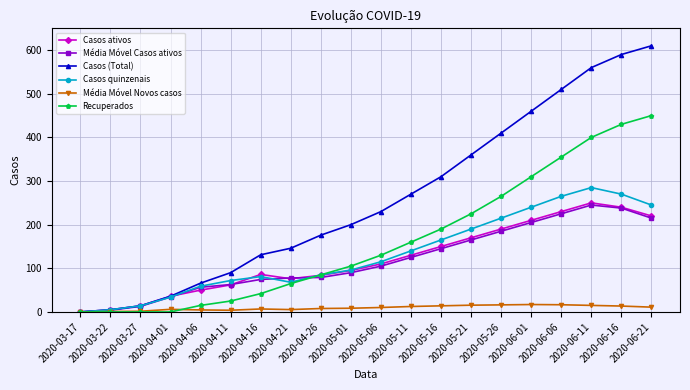

True or false: Casos quinzenais has a value of 14.0 at 2020-03-27.

True